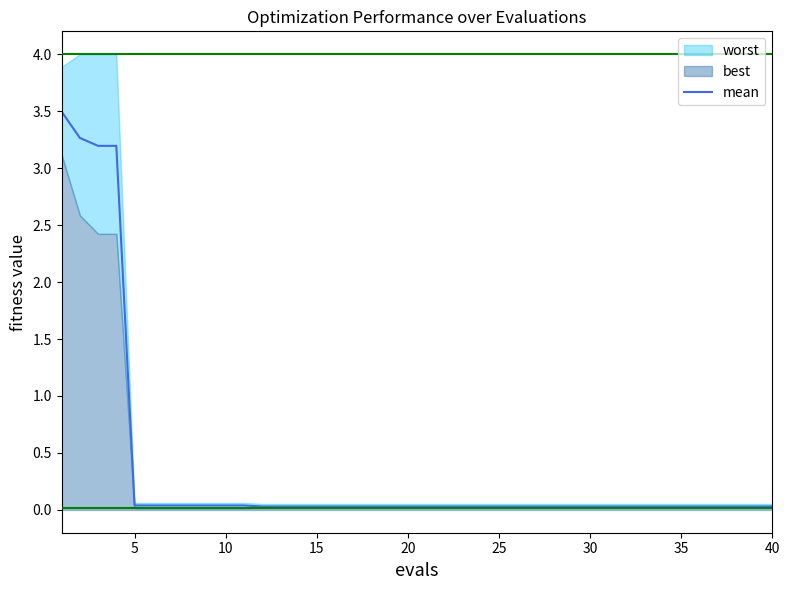

The mean series shows 0.0 at 20. True or false?

True